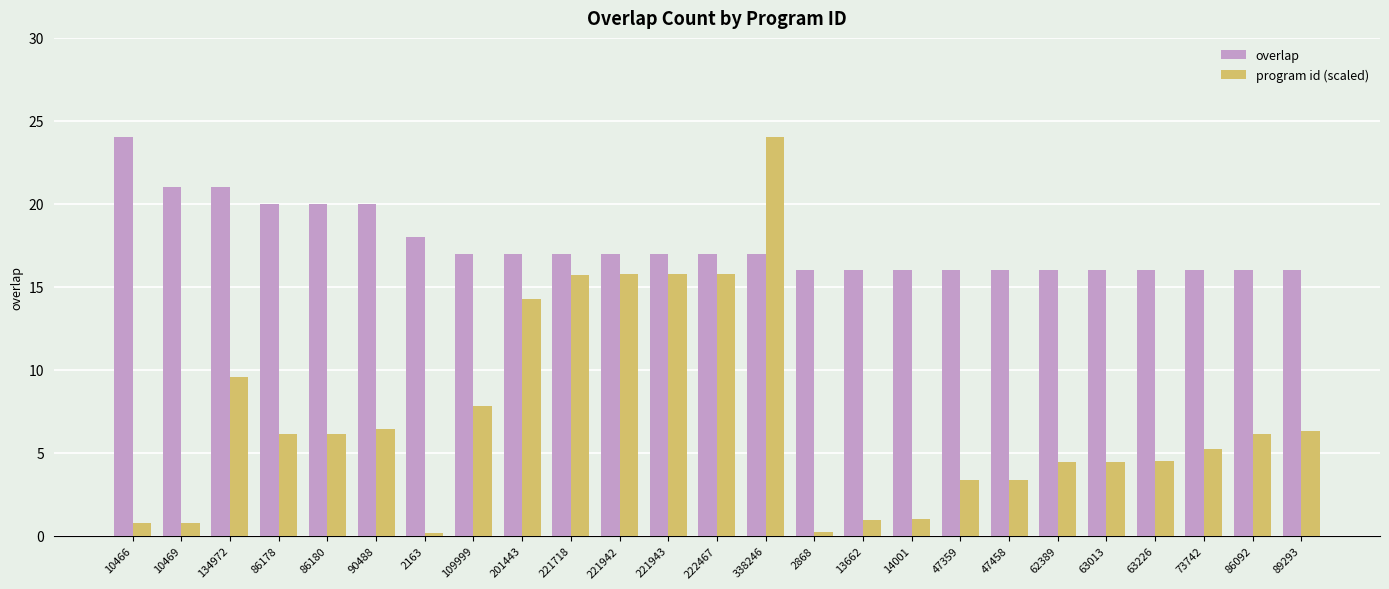

How many values in the program id (scaled) series are below 6?

12